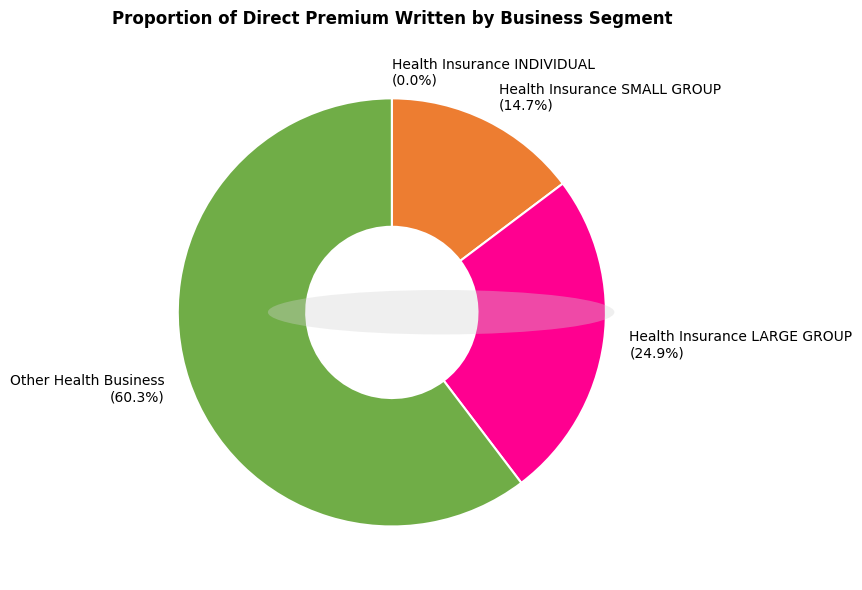

Which category has the biggest portion of the pie?

Other Health Business